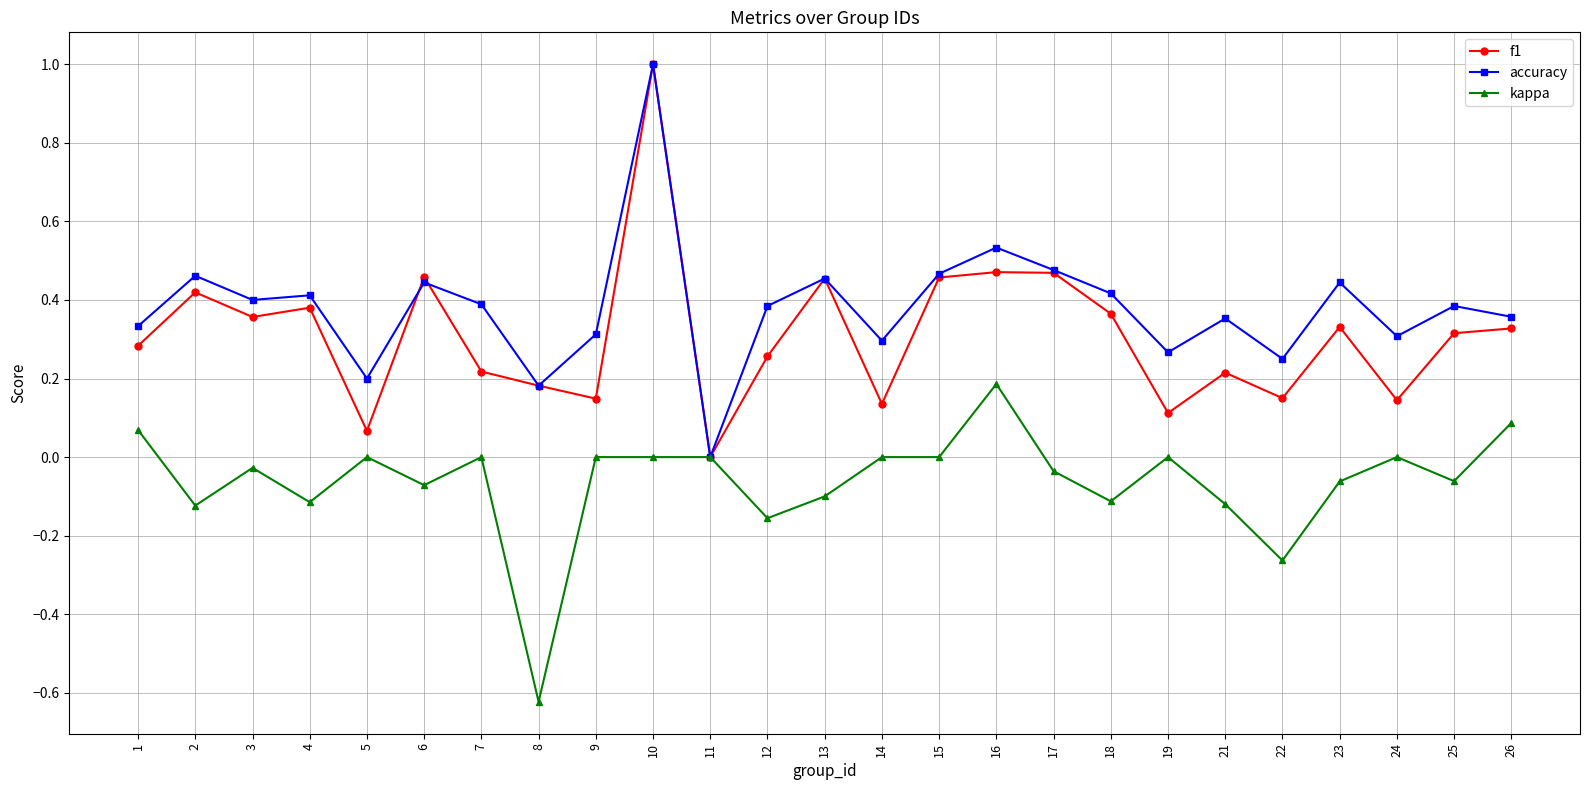

At which category is the sum across all series the highest?

10